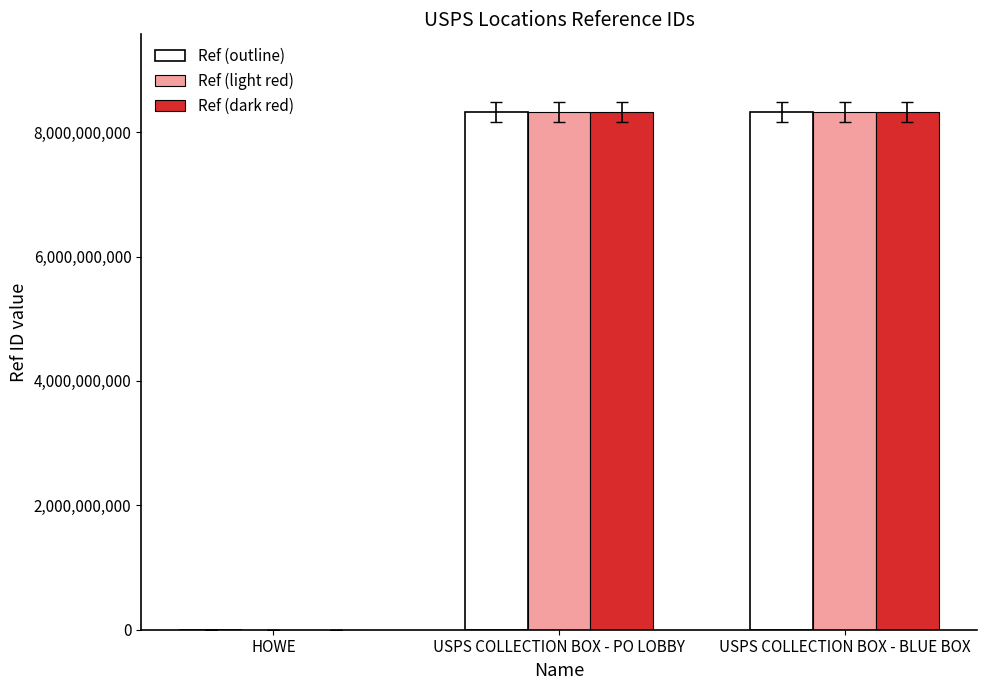

Is the value of Ref (dark red) at HOWE greater than the value of Ref (outline) at USPS COLLECTION BOX - PO LOBBY?

No